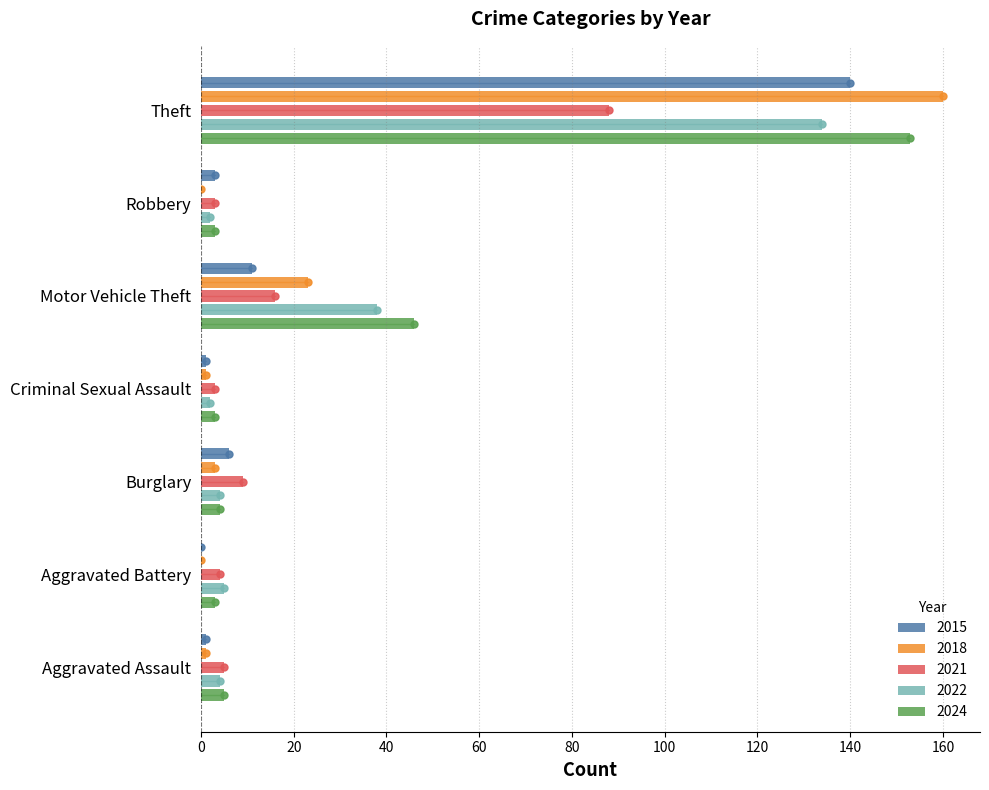

At which category is the sum across all series the highest?

Theft